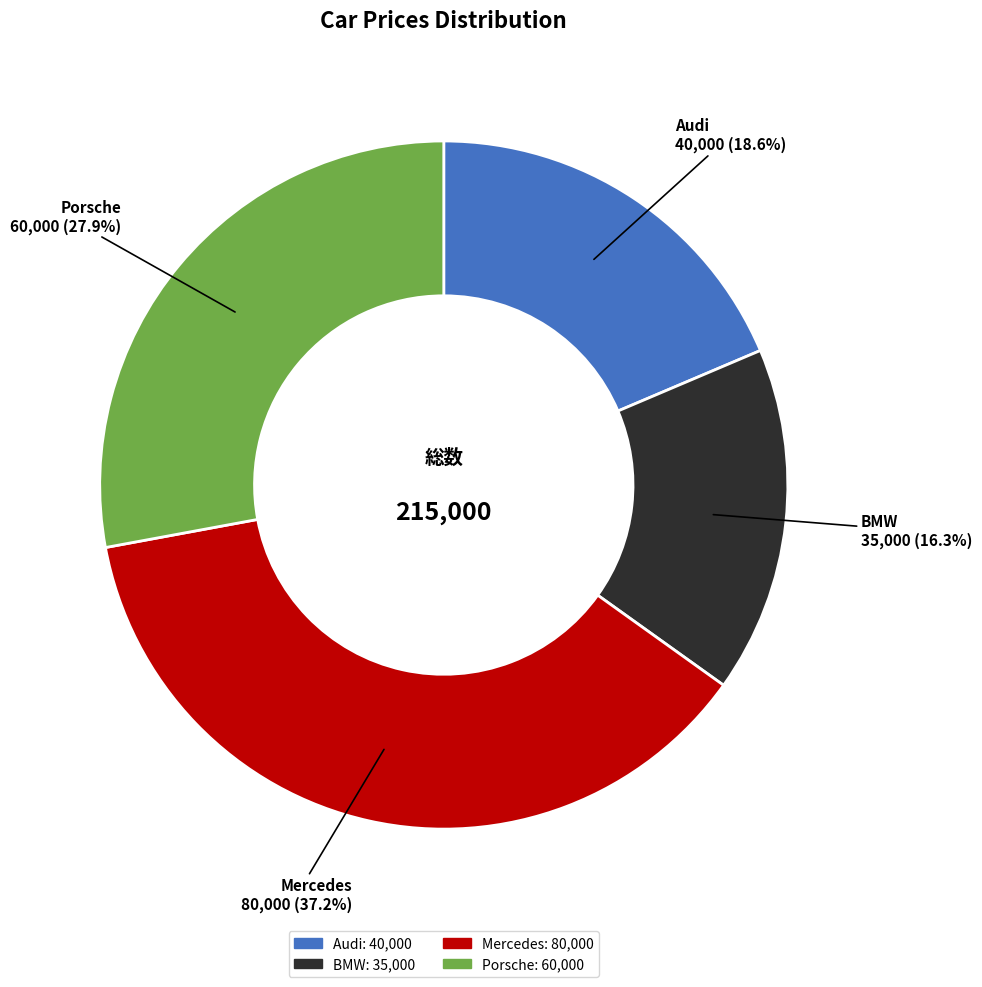

True or false: Porsche accounts for 21% of the total.

False